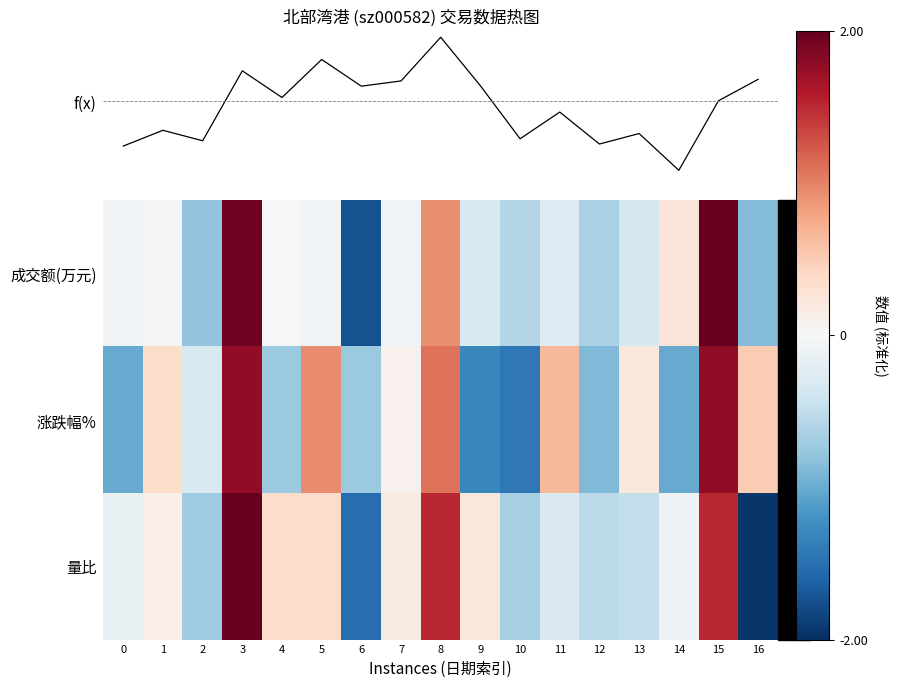

What is the maximum value for f(x)?

1.8